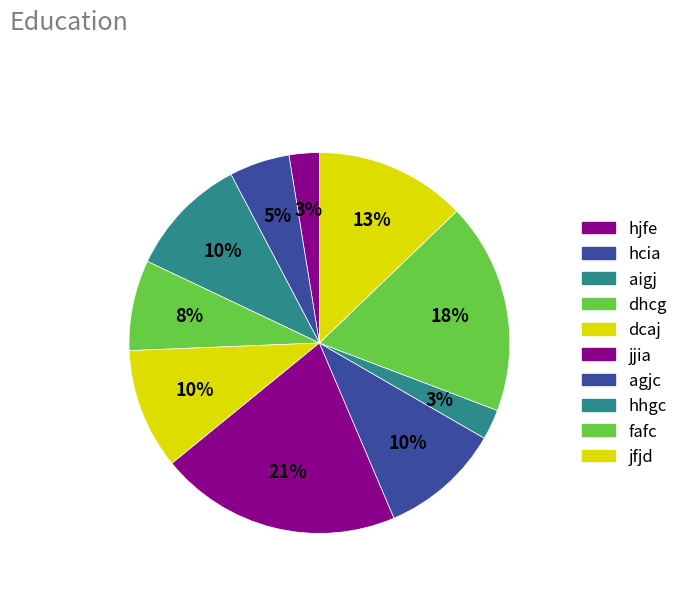

Is it true that hjfe is 3% of the pie?

True